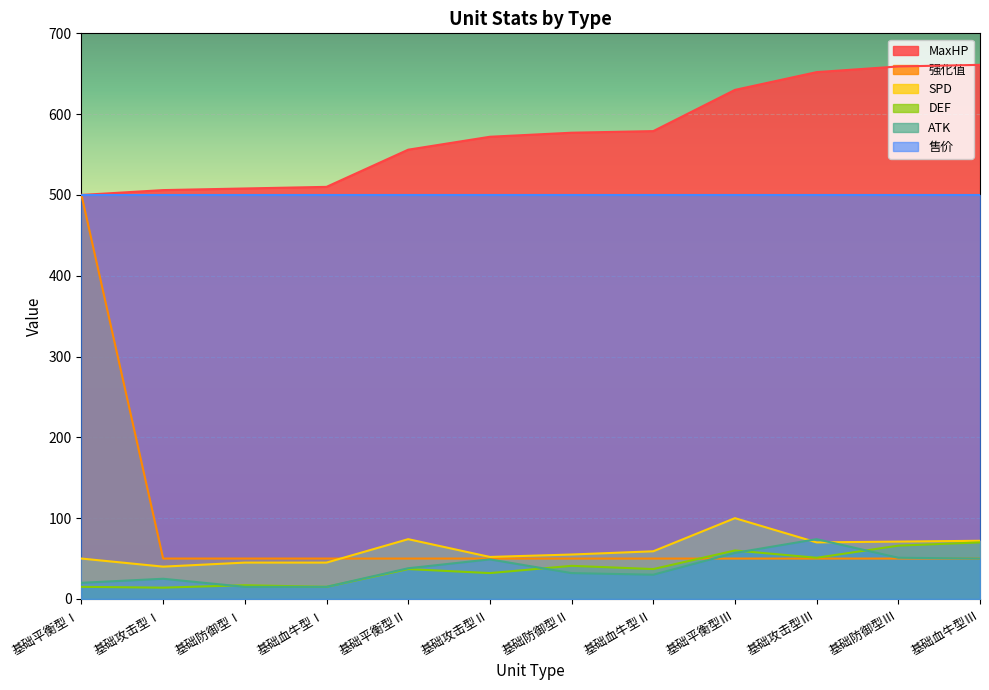

Which series has the widest spread of values?

强化值